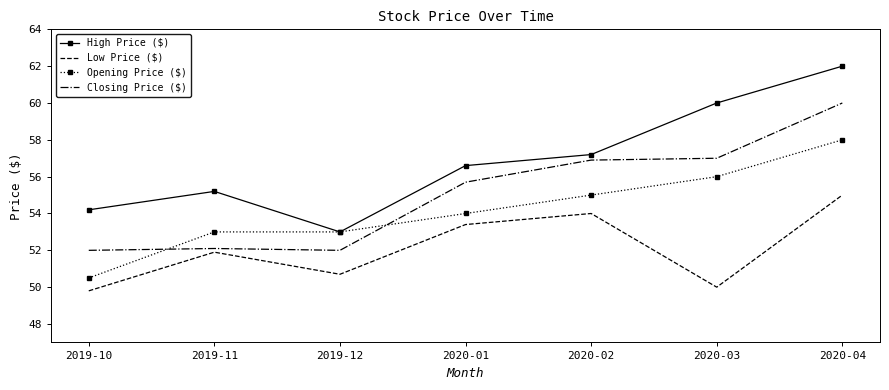

What is the sum of the High Price ($) values at 2020-01 and 2019-12?

109.6